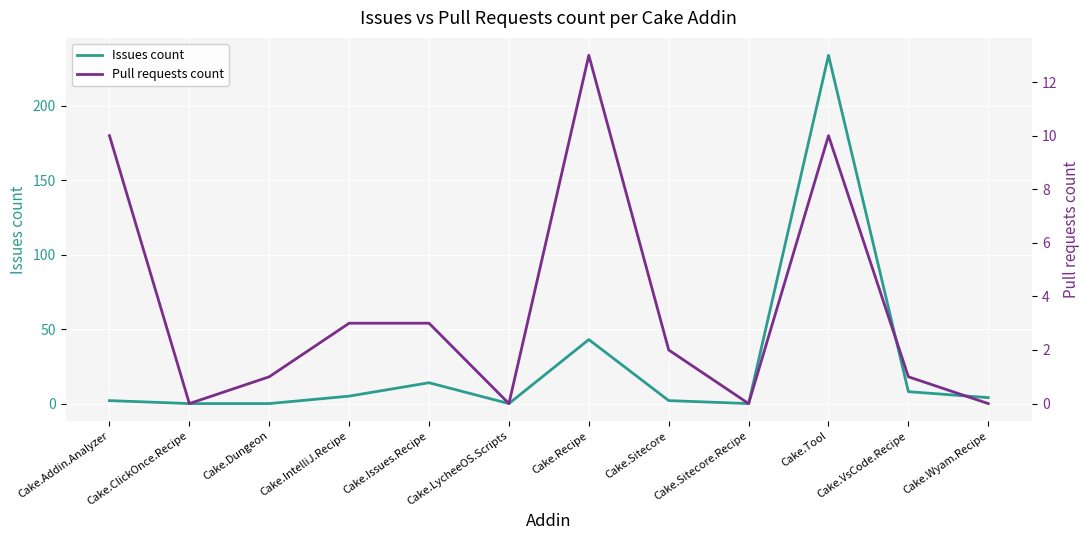

Rank the series at Cake.Wyam.Recipe from highest to lowest value.

Issues count, Pull requests count